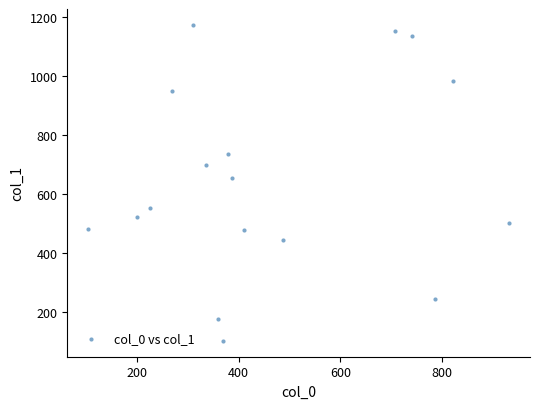

What is the range of Y values (max minus min)?

1070